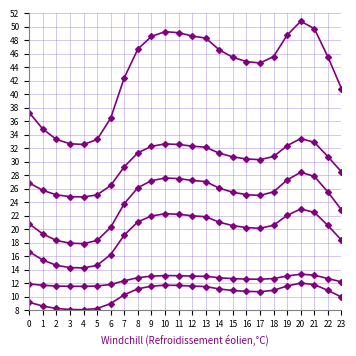

Does the chart have visible grid lines?

Yes